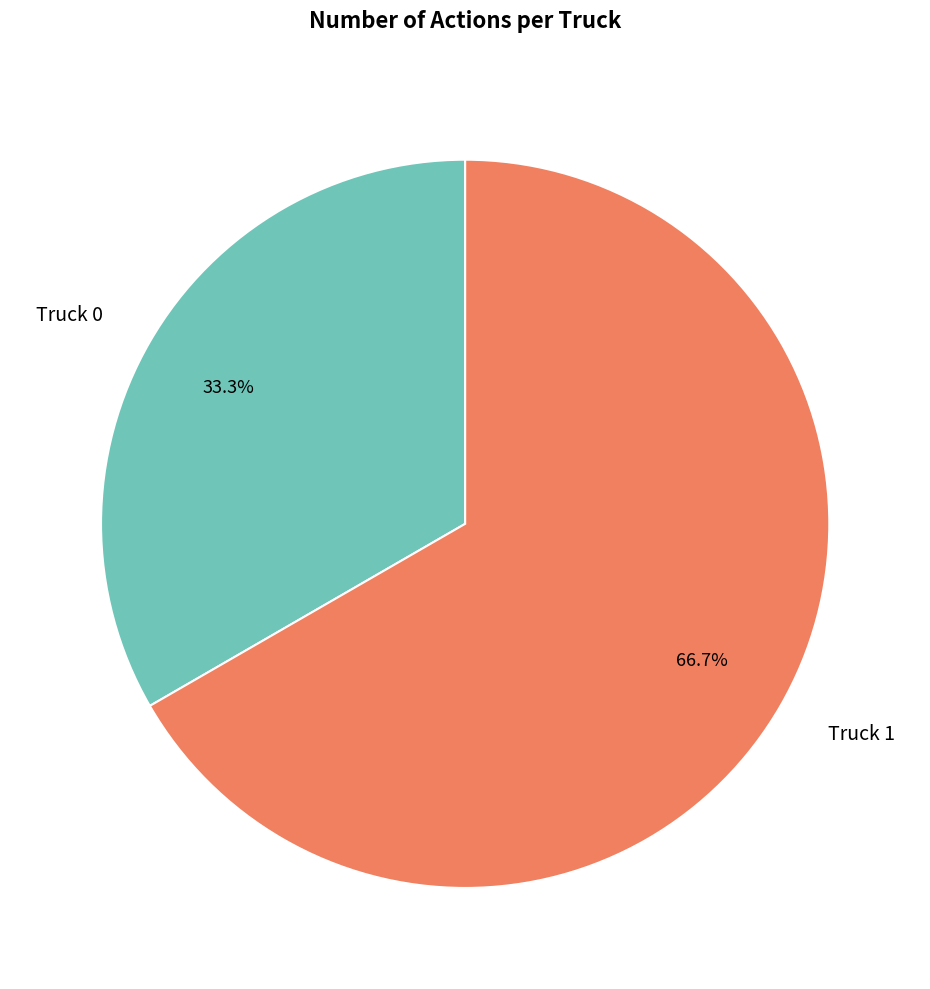

Does Truck 0 represent more than half of the total?

No